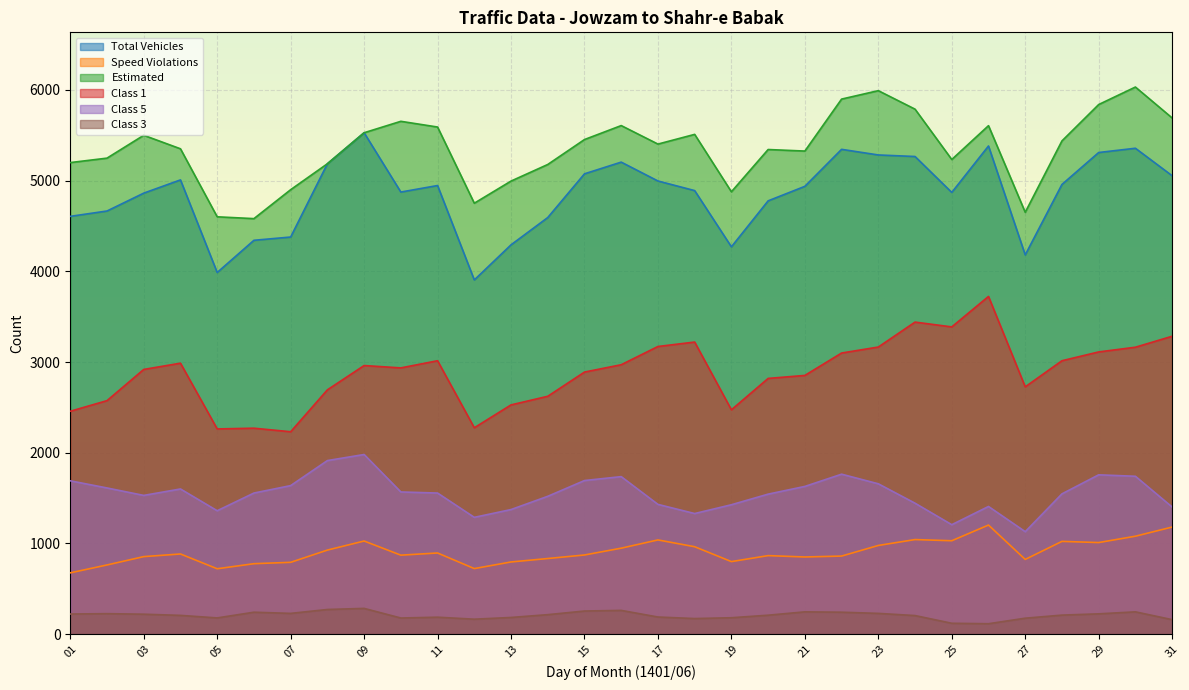

The value of estimated at 10 is 5654. True or false?

True